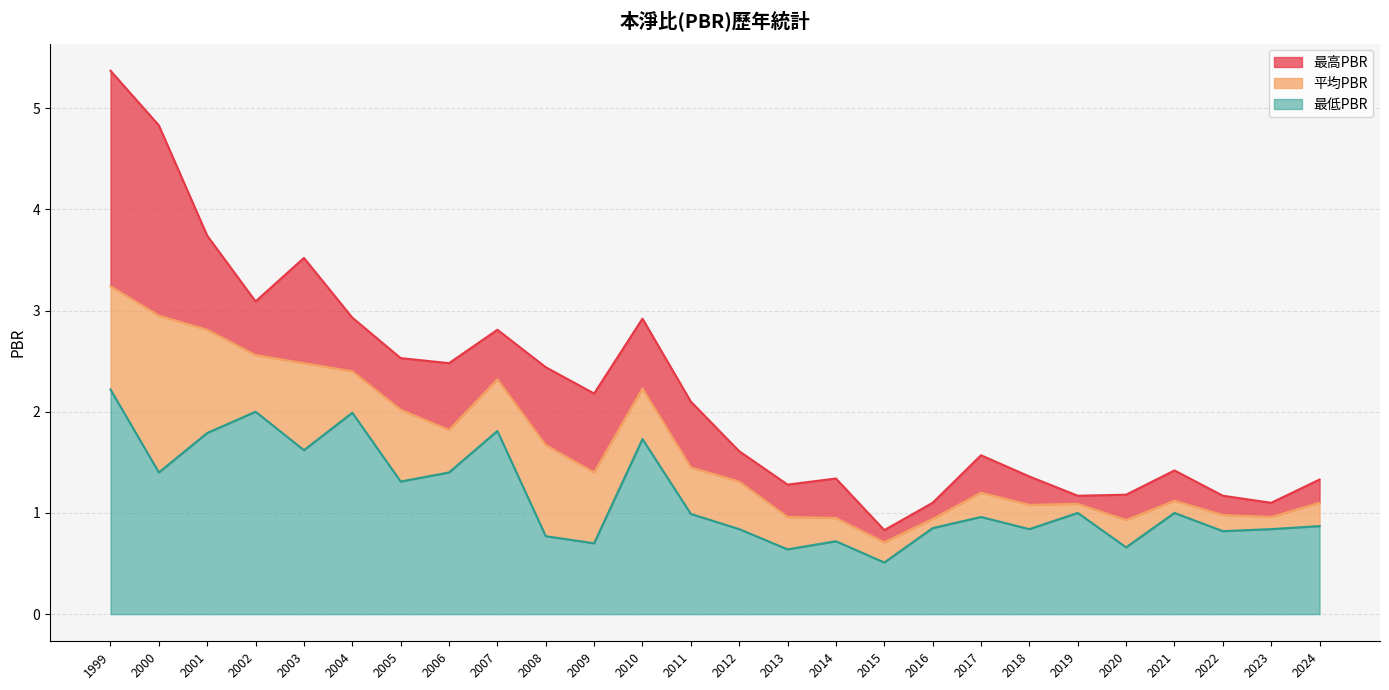

Between 2005 and 2014, which is larger?

2005